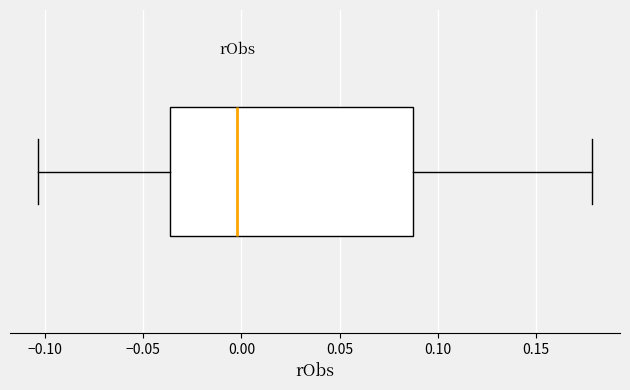

Where does the median line of the box sit on the x-axis? The values are not printed on the chart, so give them approximately, as read against the axis.

0.000